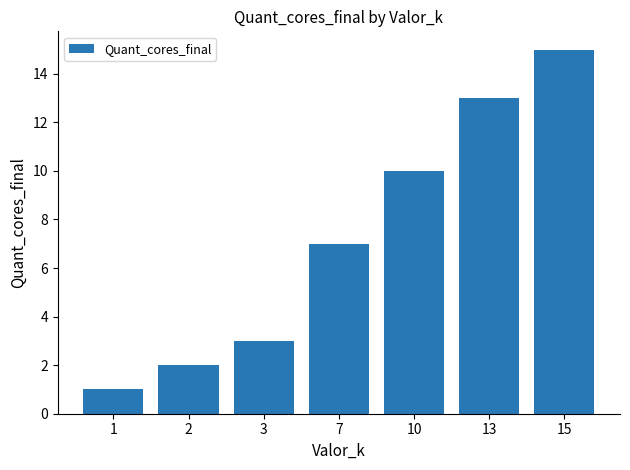

At which category does the chart reach its minimum across all series?

1